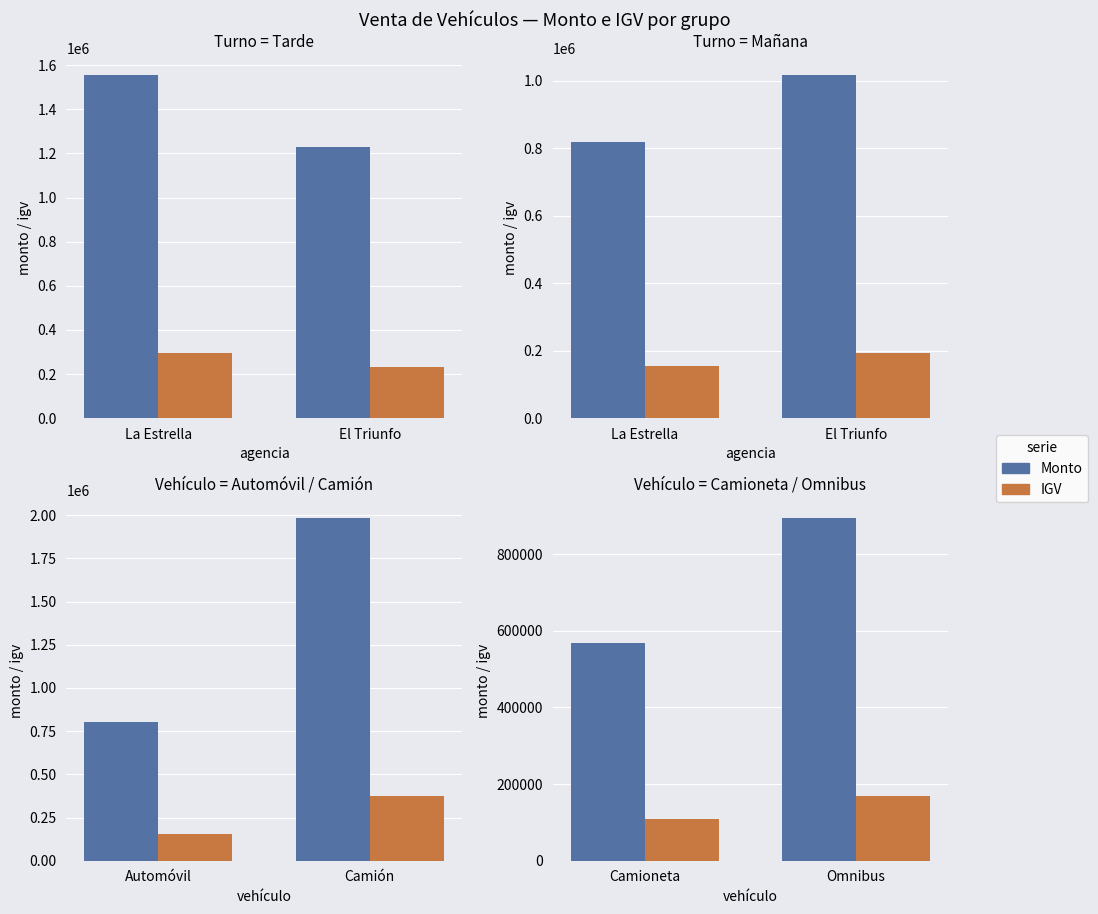

List the labels in order of Monto value, largest first.

Omnibus, Camioneta